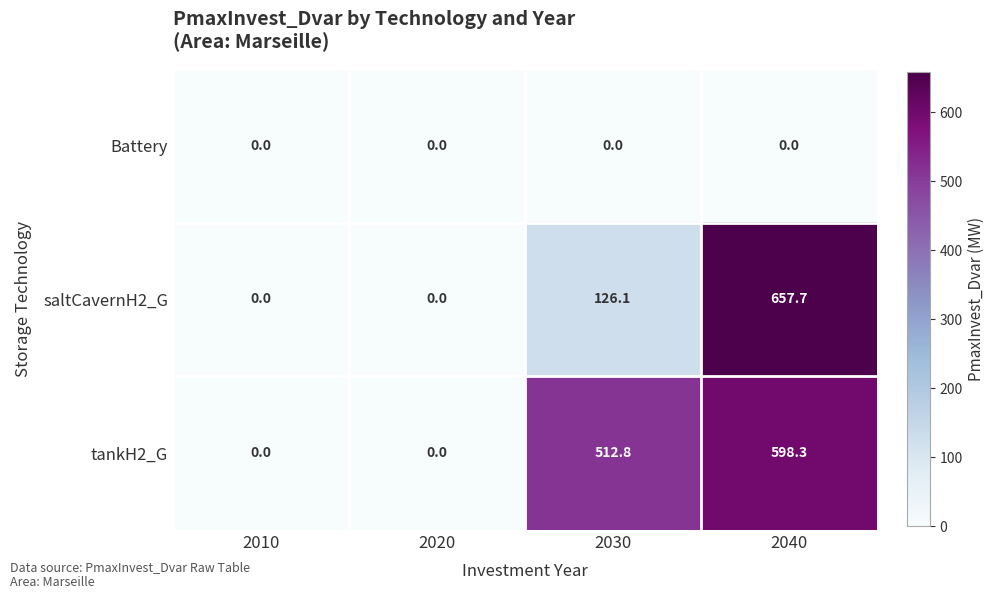

What is the difference between the second highest and second lowest values in the saltCavernH2_G series?

126.1